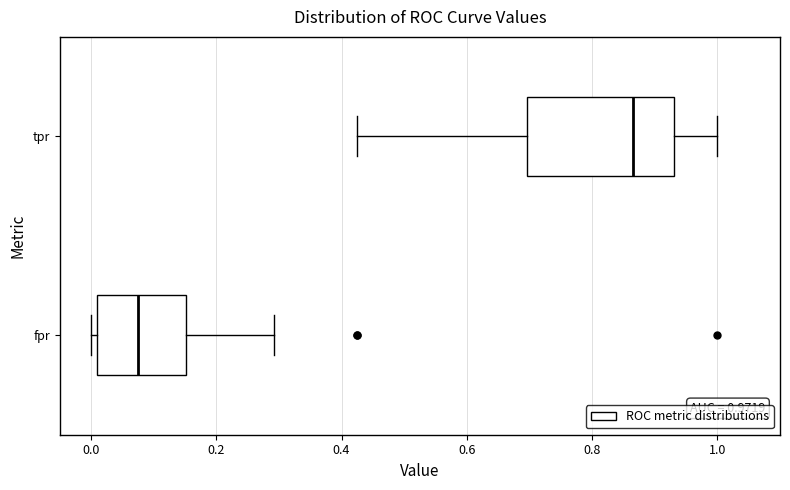

Which box is the widest, from its left edge to its right edge?

tpr